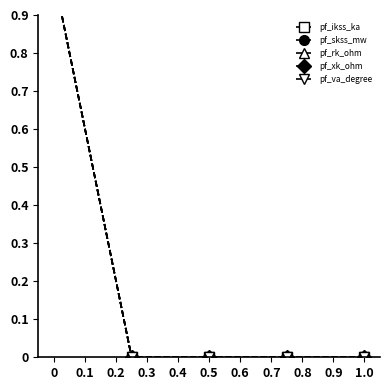

What position from the right is 0?

5